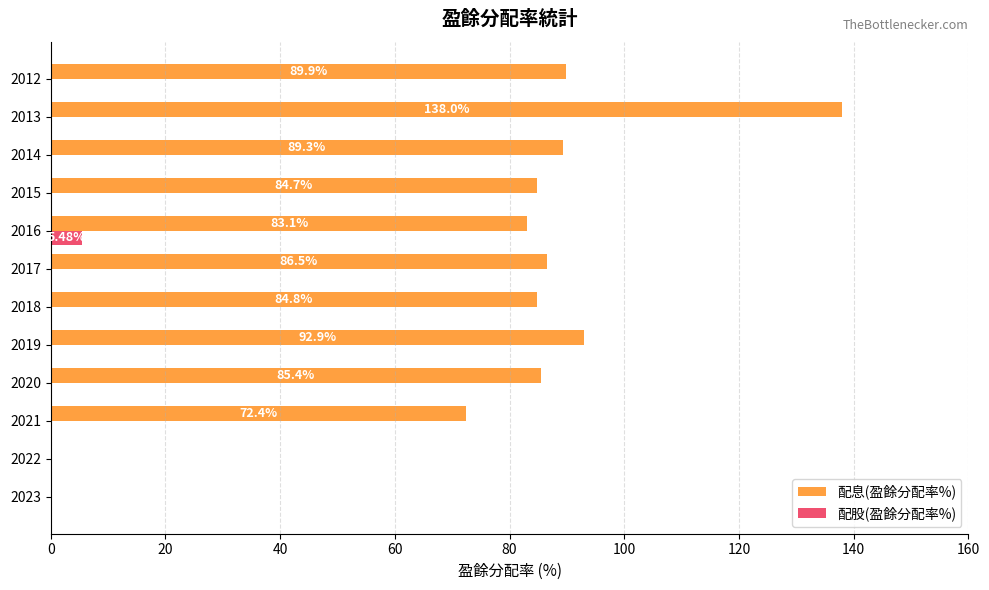

How many data points does each series have?

12